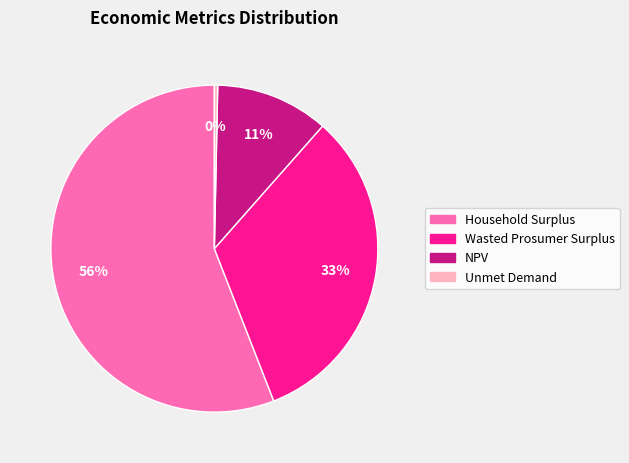

Which category accounts for the majority?

Household Surplus